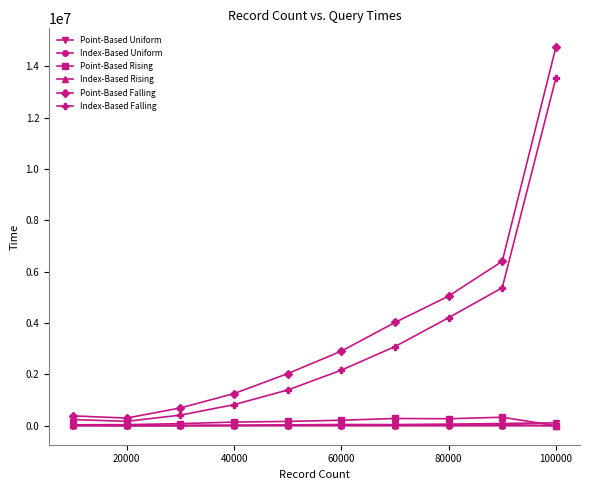

True or false: Point-Based Falling has more than 0 interior local peaks.

False